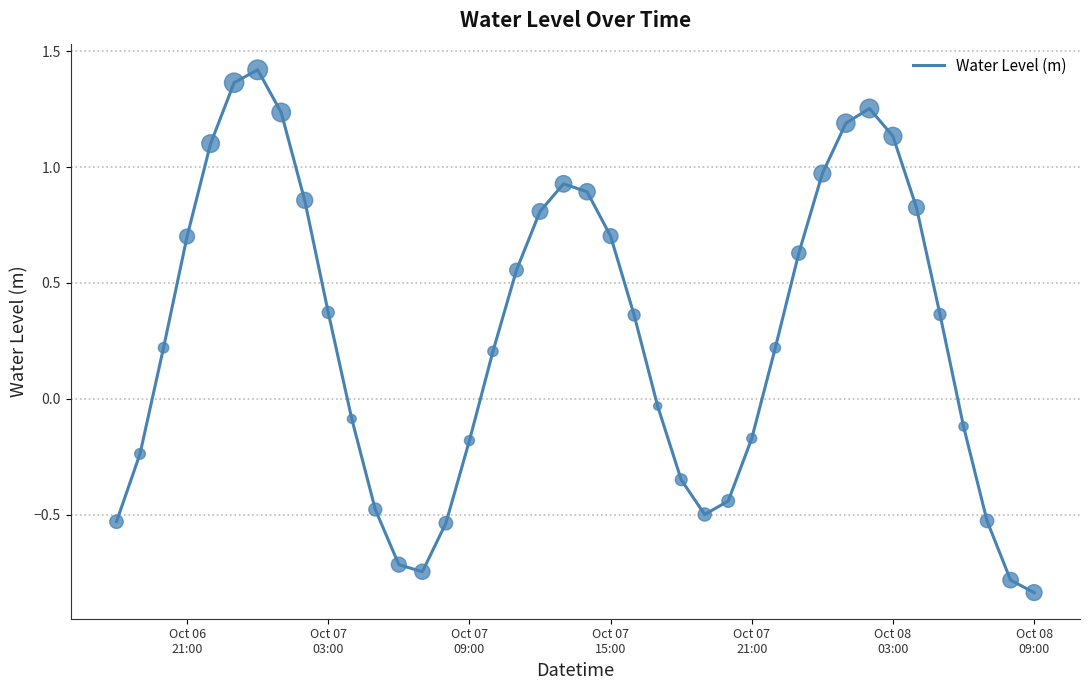

What is the difference between the maximum and minimum values?

2.3